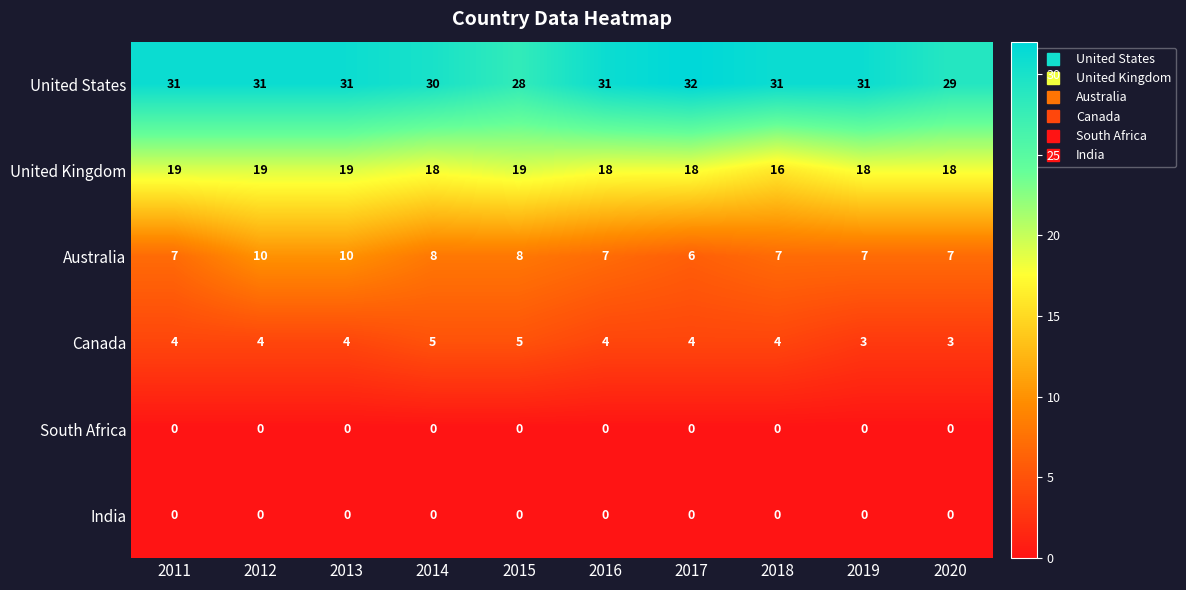

What is the greatest value displayed?

32